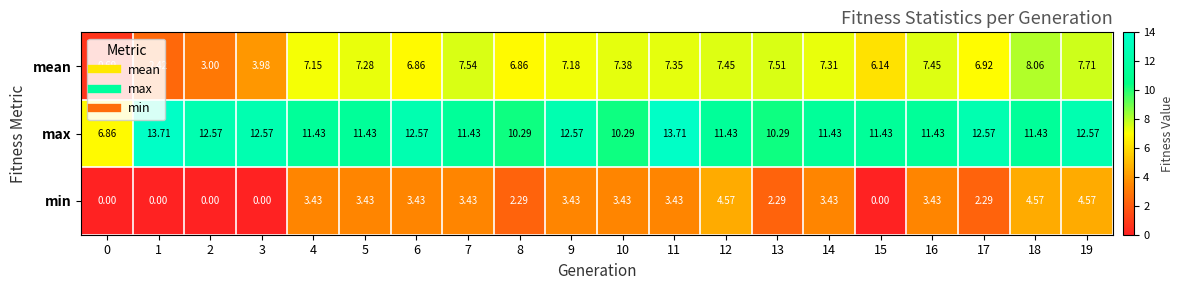

Between 4 and 12, which series saw the biggest shift?

min